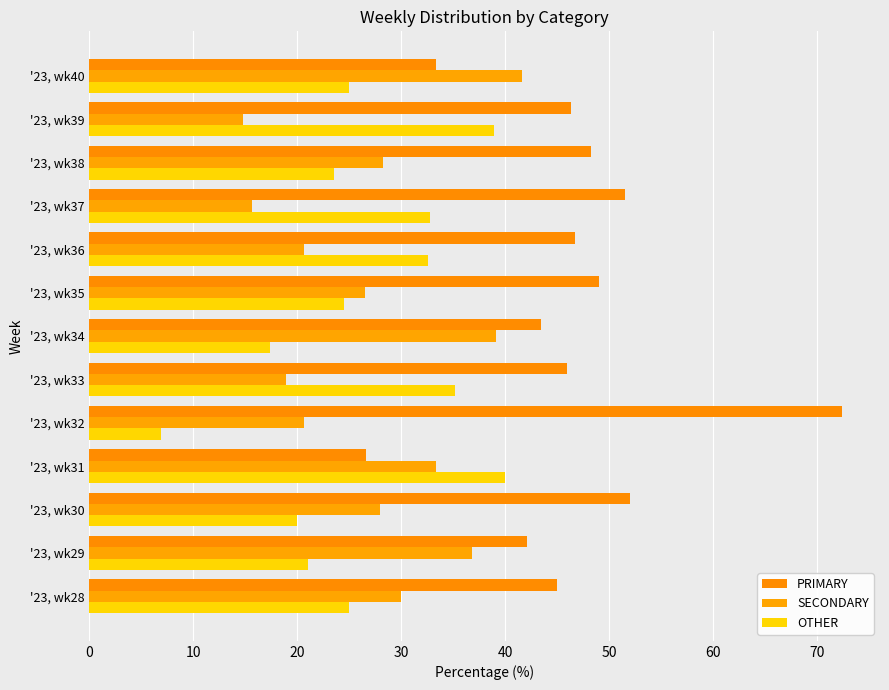

Rank the series by their maximum value, from lowest to highest.

OTHER, SECONDARY, PRIMARY